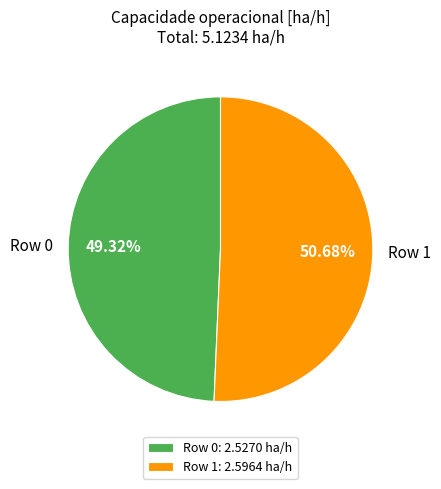

Count the number of slices in the pie.

2